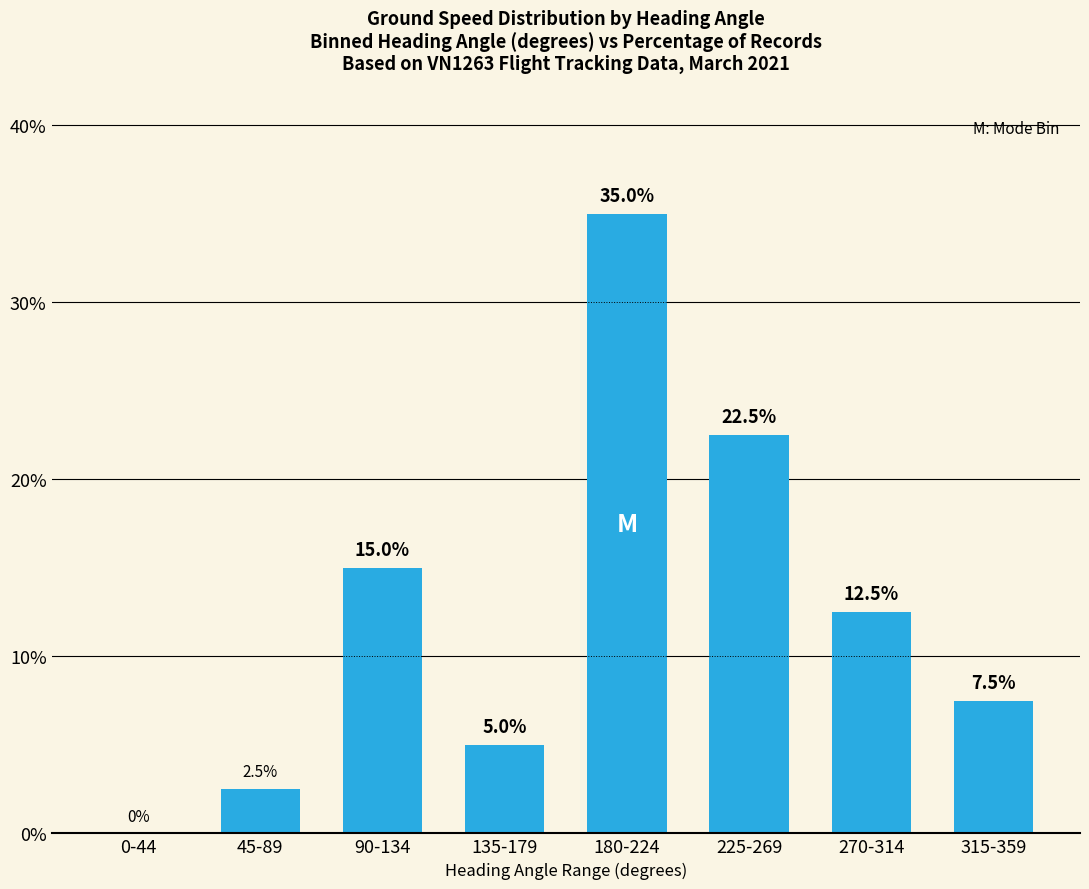

What is the maximum value shown in the chart?

35.0